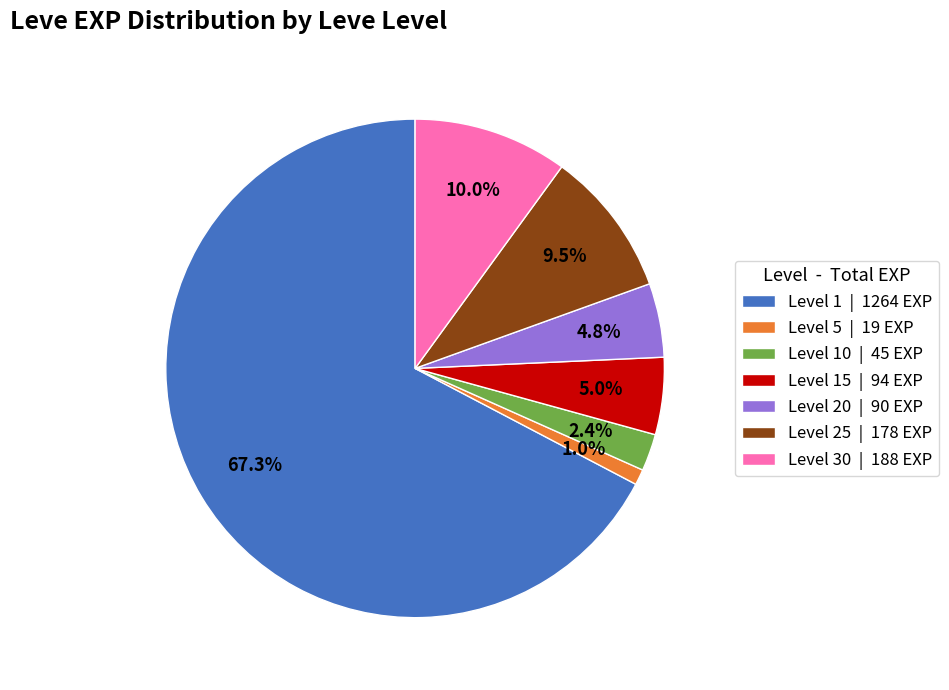

How many slices are in this pie chart?

7